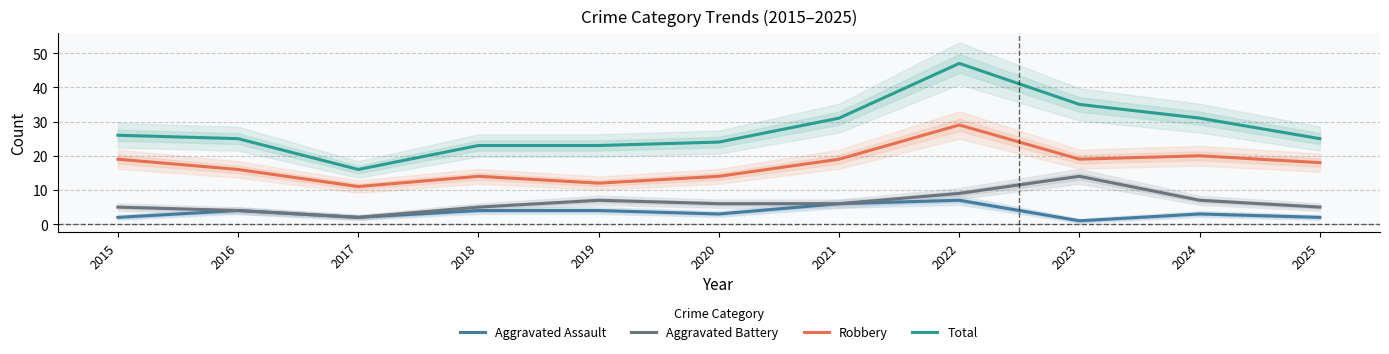

What is the sum of all Aggravated Assault values?

38